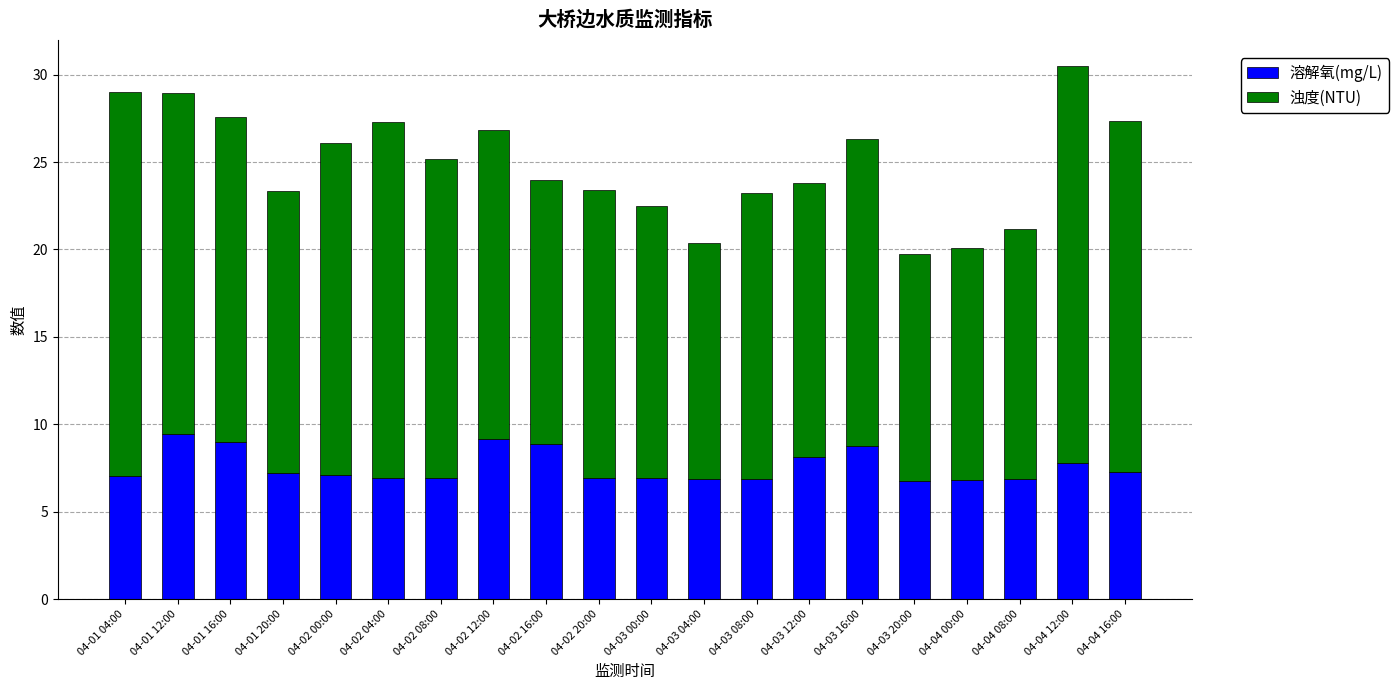

At which category is the sum across all series the highest?

04-04 12:00